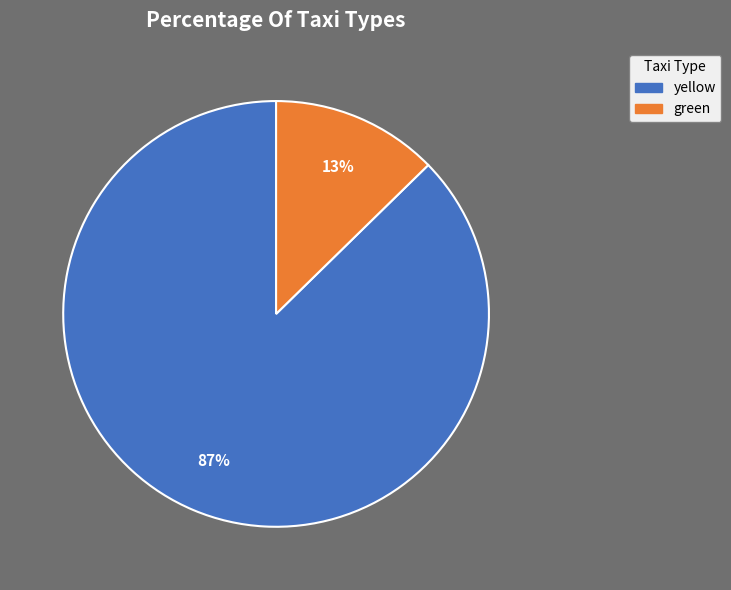

Which category has the smallest portion of the pie?

green